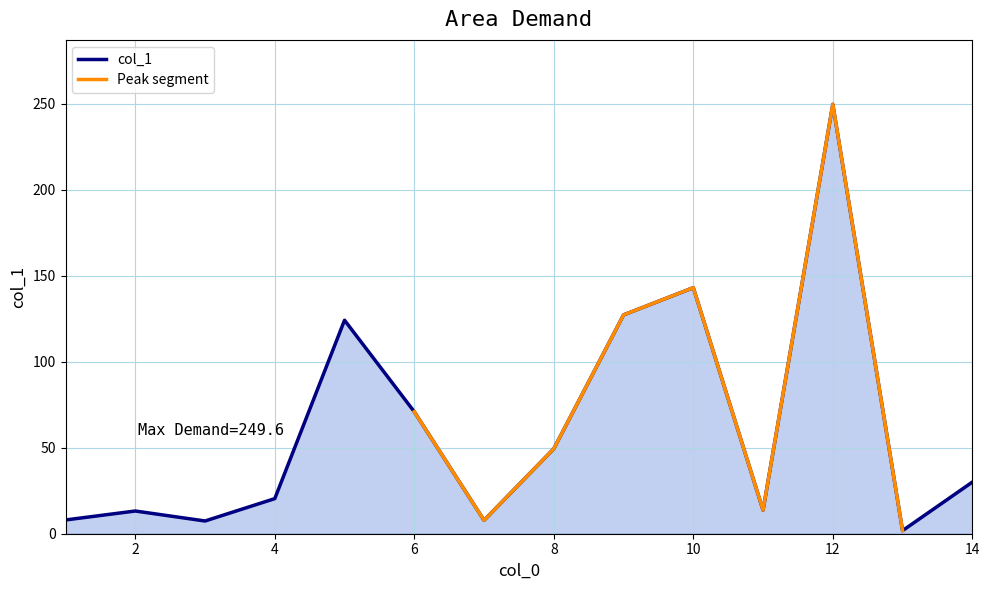

What is the minimum value shown in the chart?

1.8